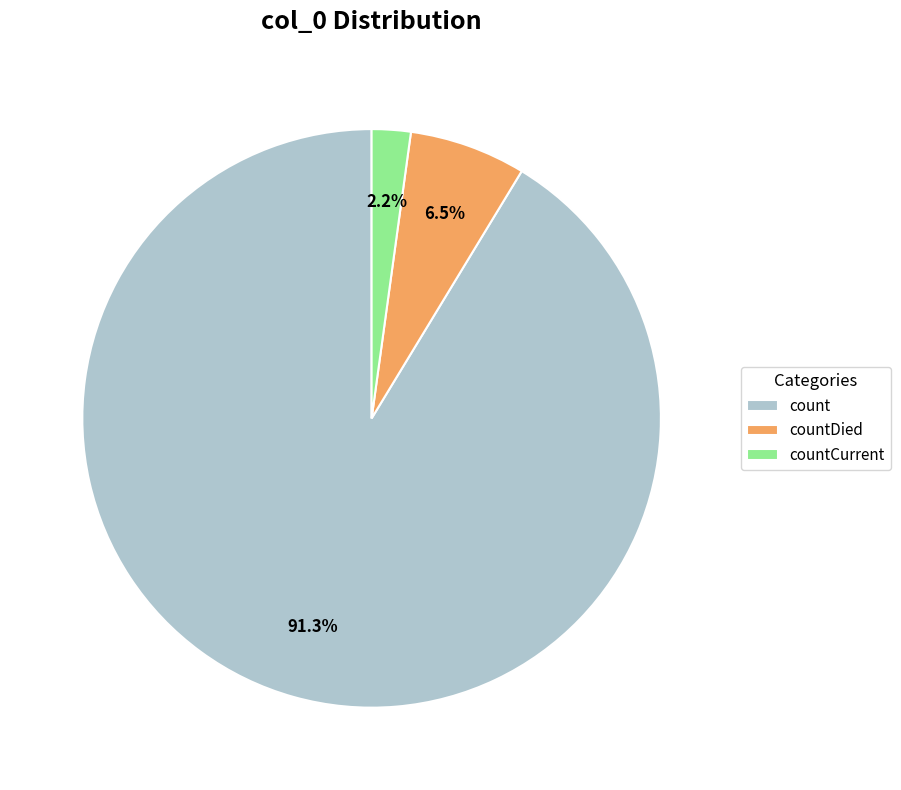

To the nearest percent, what portion does countCurrent represent?

2%